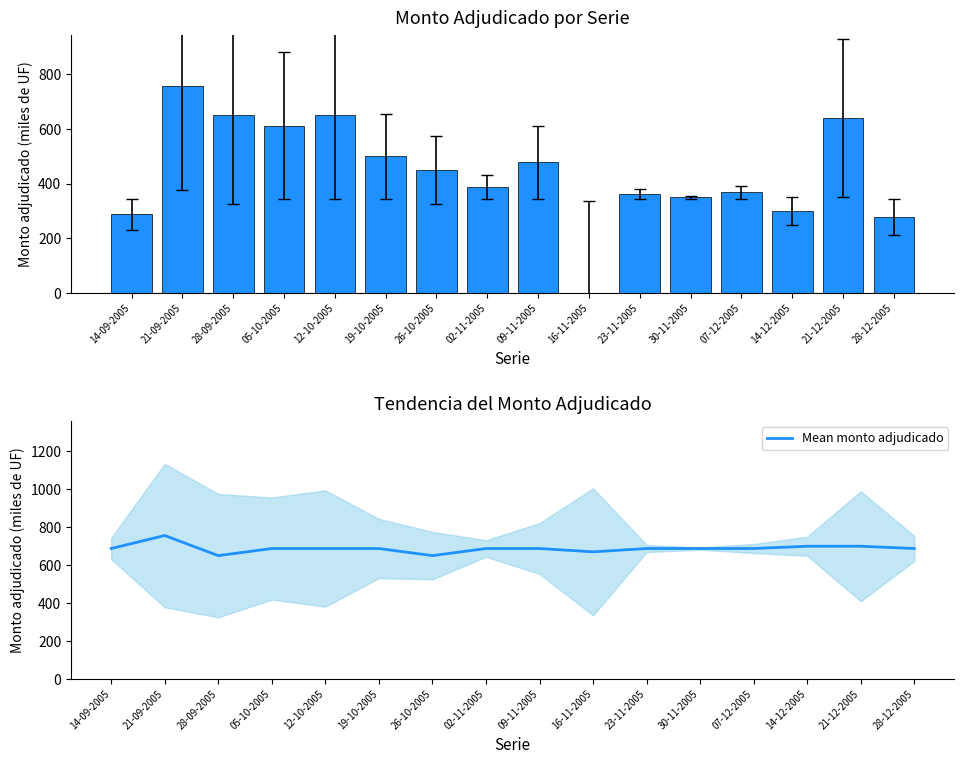

How many categories are shown in the chart?

16